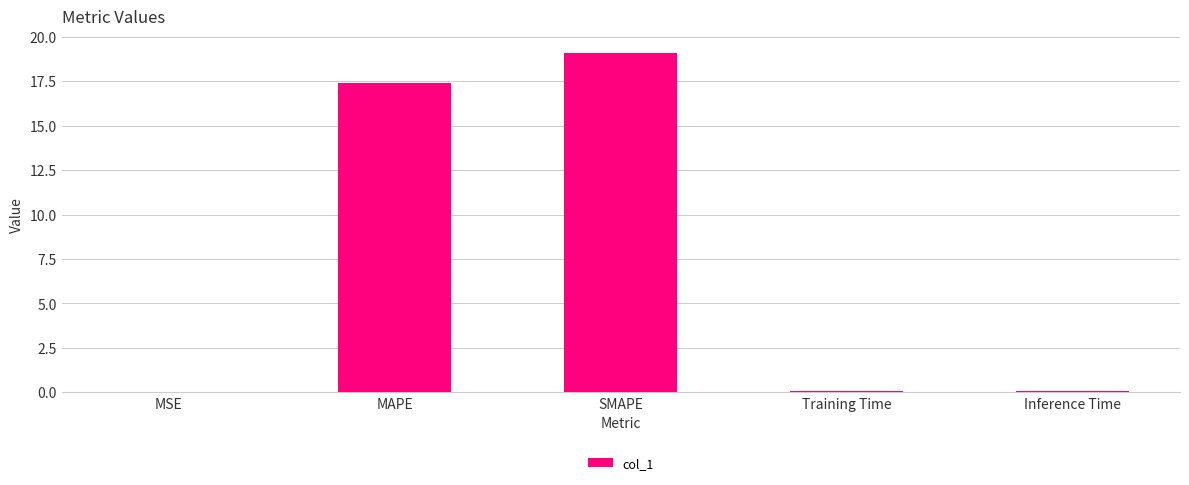

The value at SMAPE is 25.9. True or false?

False